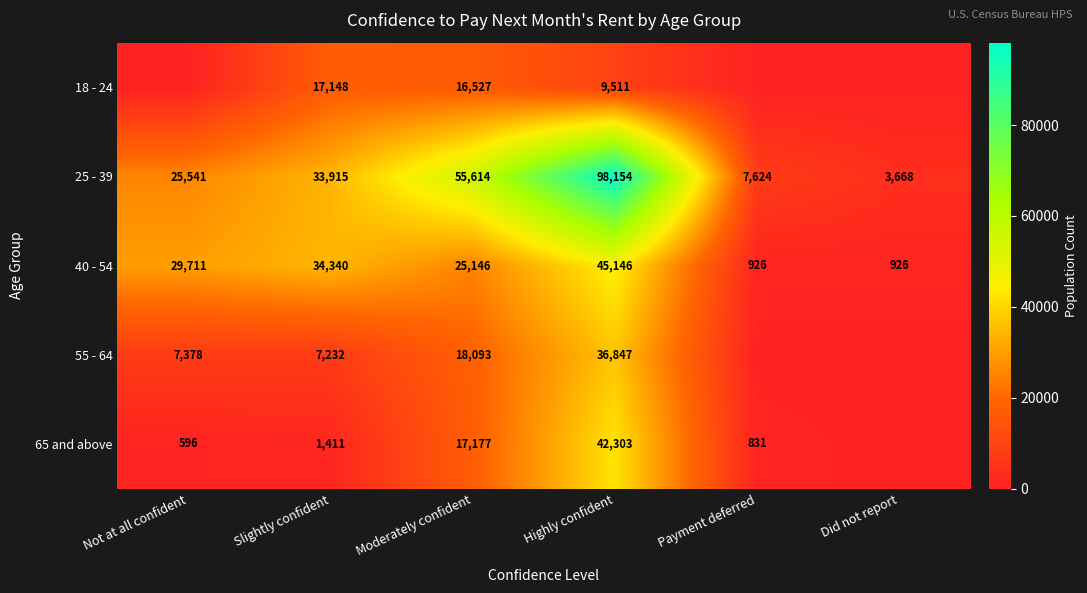

What is the difference between the highest and lowest values at Moderately confident?

39087